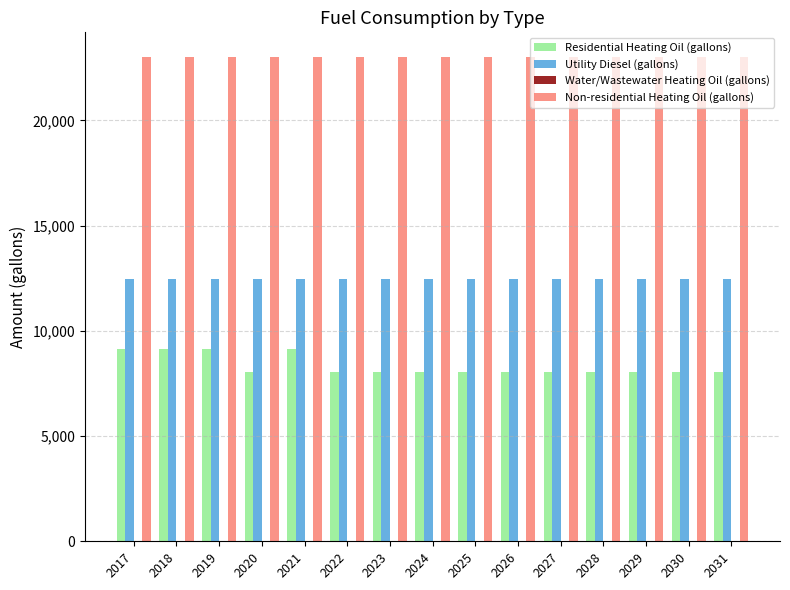

What is the difference between the highest and lowest values at 2018?

13913.4